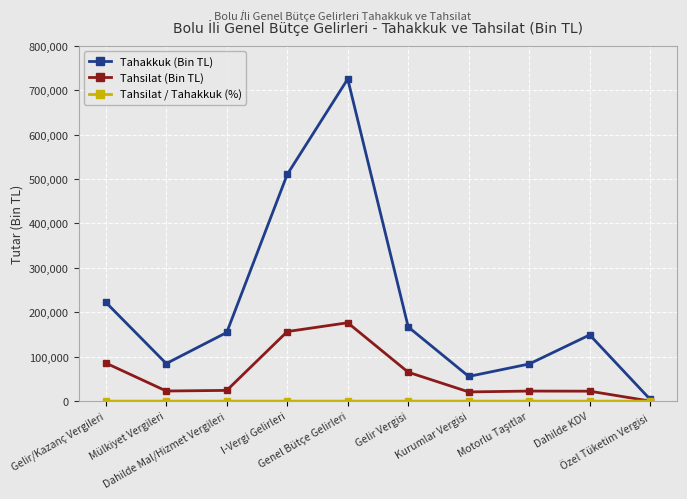

Which series has the widest spread of values?

Tahakkuk (Bin TL)